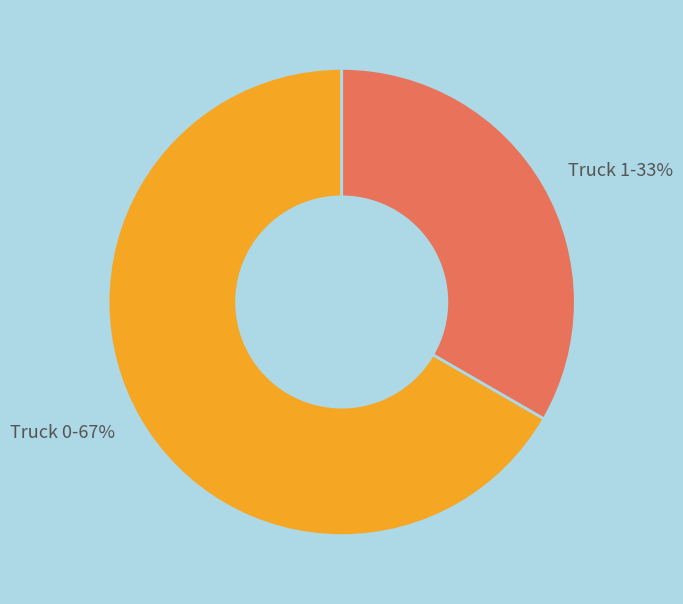

Count the number of slices in the pie.

2